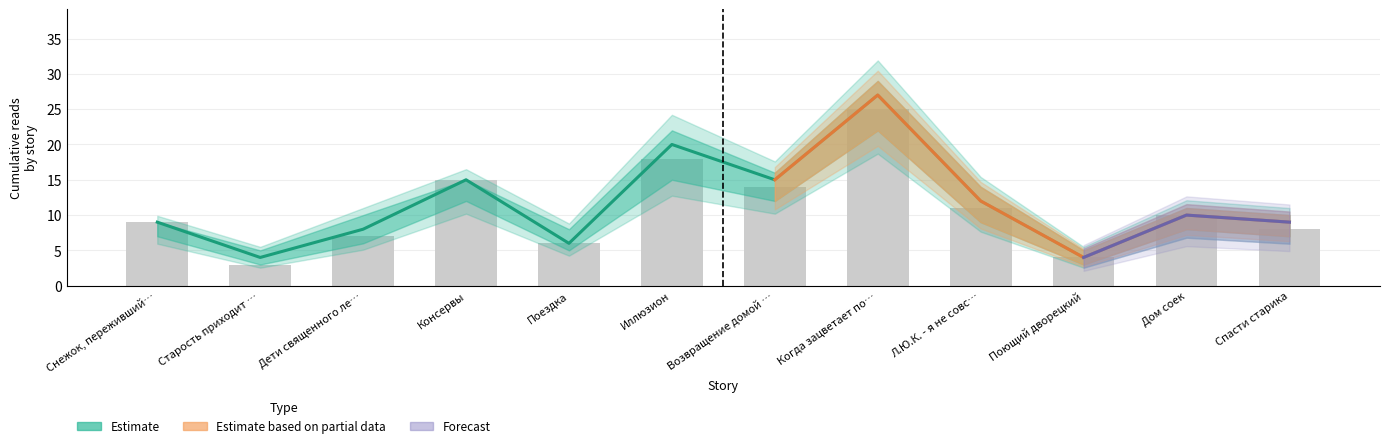

What is the value of the 14.04 21:30 bar at the 1st from the left?

9